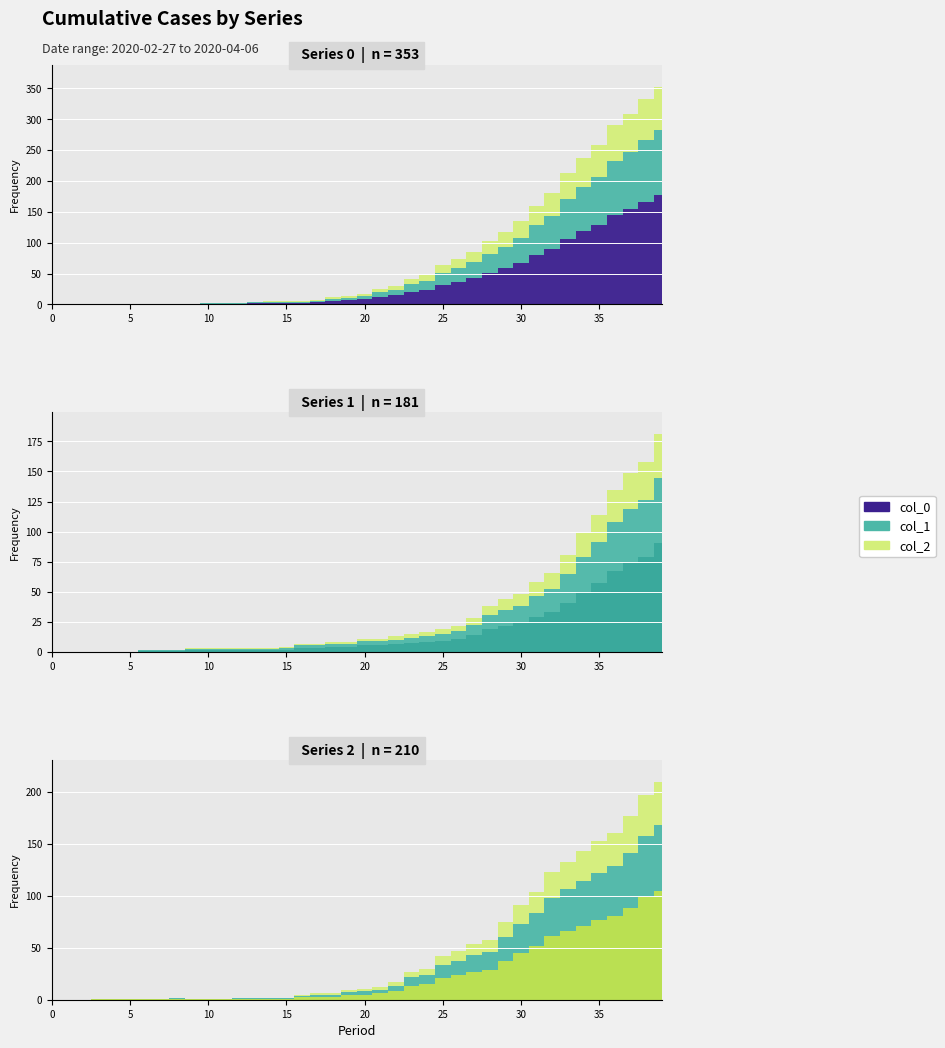

Reading left to right, what are all the values shown in this chart?

col_0: 0	0	0	0	0	0	0	0	0	0	2	2	2	4	5	5	5	7	12	14	17	25	30	41	47	64	74	85	103	117	135	160	180	213	237	259	290	309	333	353
col_1: 0	0	0	0	0	0	2	2	2	3	3	3	3	3	3	4	7	7	8	8	11	11	13	15	17	19	22	28	38	44	48	58	66	81	99	114	135	149	158	181
col_2: 0	0	0	1	1	1	1	1	2	1	1	1	2	2	2	2	5	6	6	9	10	12	17	27	30	42	47	54	58	75	91	104	123	133	143	153	161	177	197	210